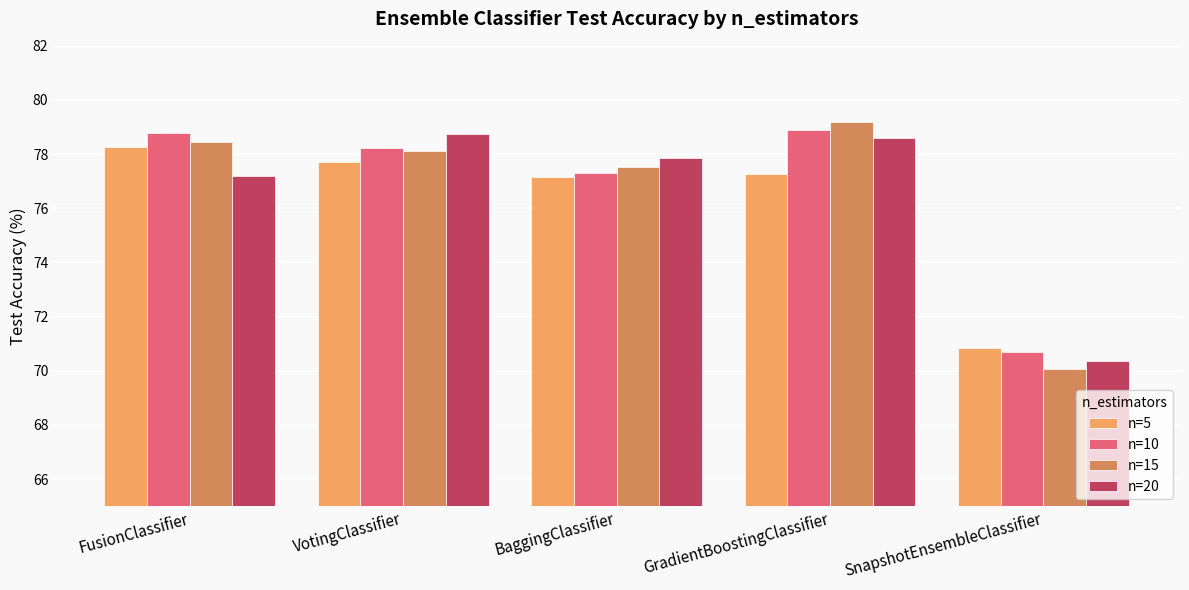

At how many categories does at least one series exceed 70?

5